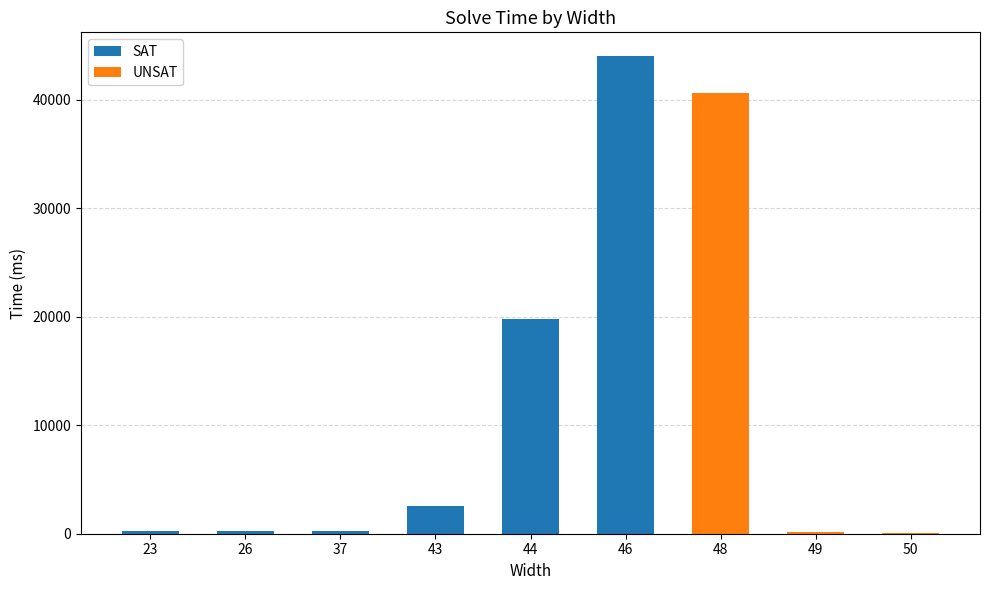

Does the chart contain stacked bars?

No